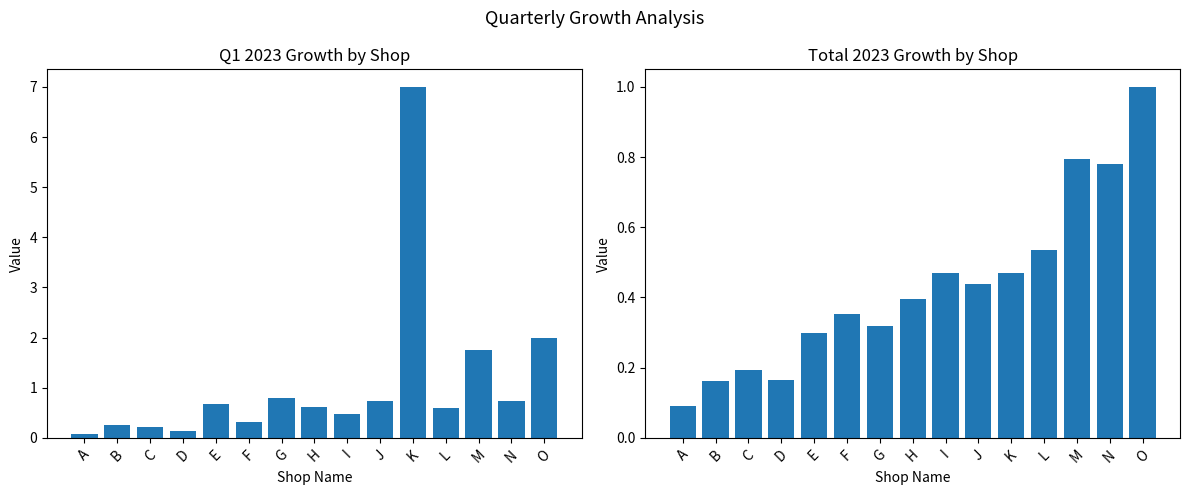

Reading right to left, what are all the values shown in this chart?

Q1 2023: O=2.0	N=0.7	M=1.8	L=0.6	K=7.0	J=0.7	I=0.5	H=0.6	G=0.8	F=0.3	E=0.7	D=0.1	C=0.2	B=0.2	A=0.1
Total 2023: O=1.0	N=0.8	M=0.8	L=0.5	K=0.5	J=0.4	I=0.5	H=0.4	G=0.3	F=0.4	E=0.3	D=0.2	C=0.2	B=0.2	A=0.1